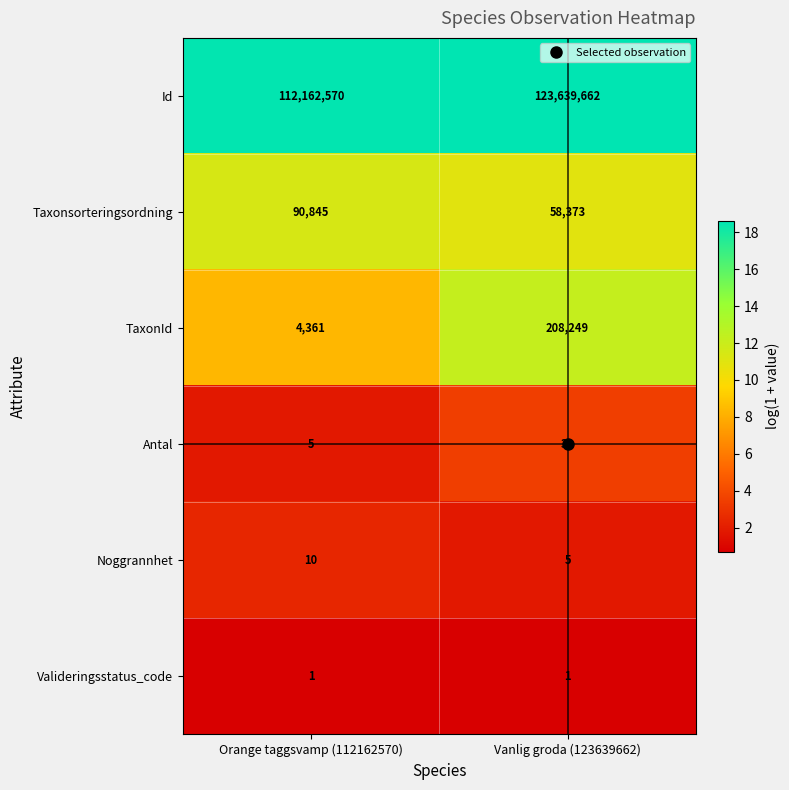

What is the difference between the highest and lowest values at Orange taggsvamp (112162570)?

112162569